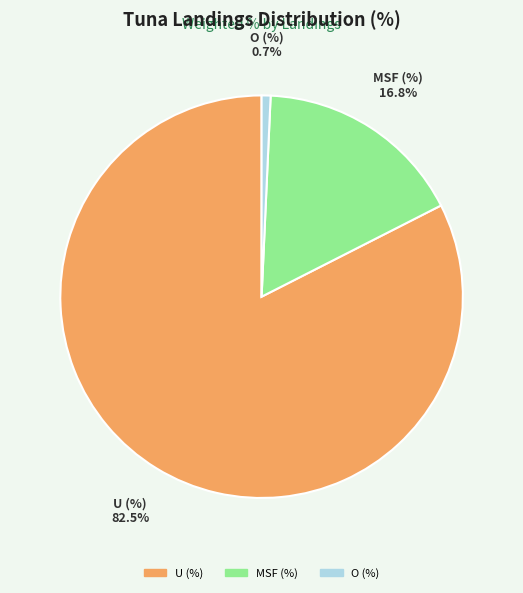

Which category has the smallest portion of the pie?

O (%)